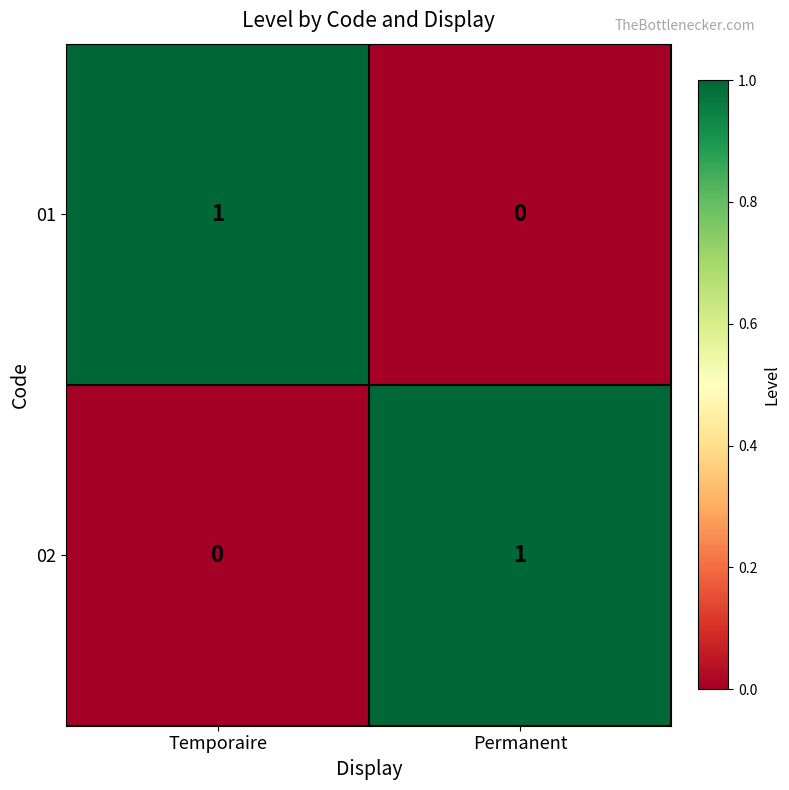

Reading left to right, extract all data points from this chart.

01: 1	0
02: 0	1